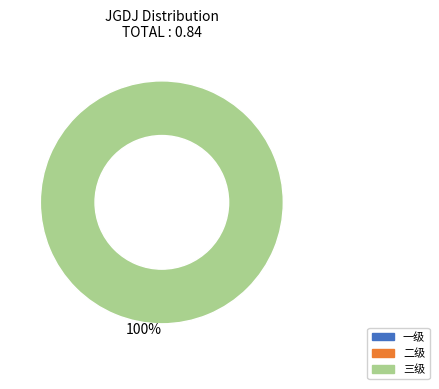

Do 三级 and 二级 together represent more than half of the pie?

Yes